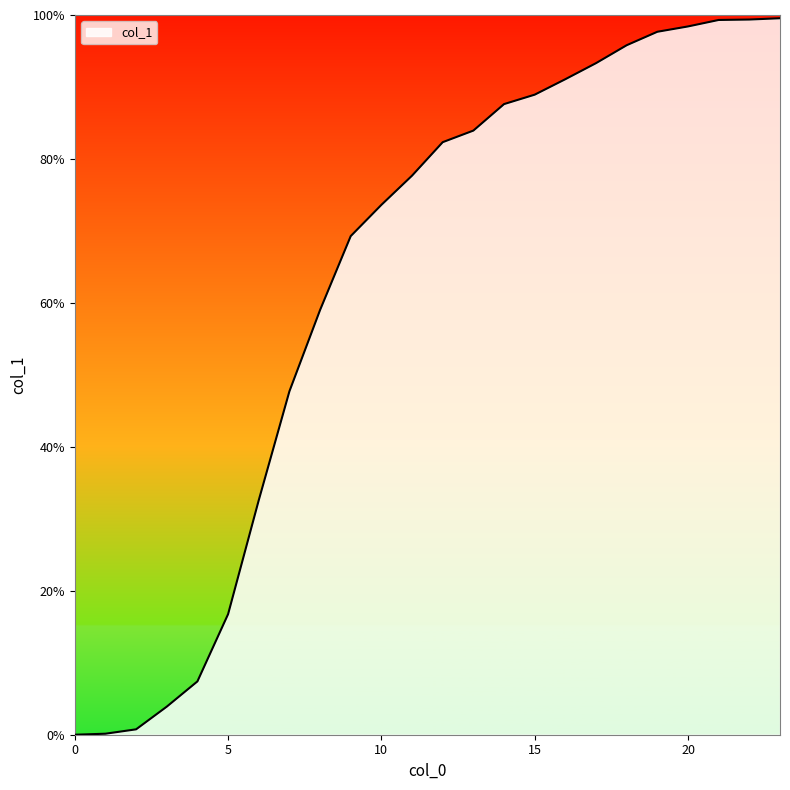

What is the difference between the second highest and minimum values?

99.4